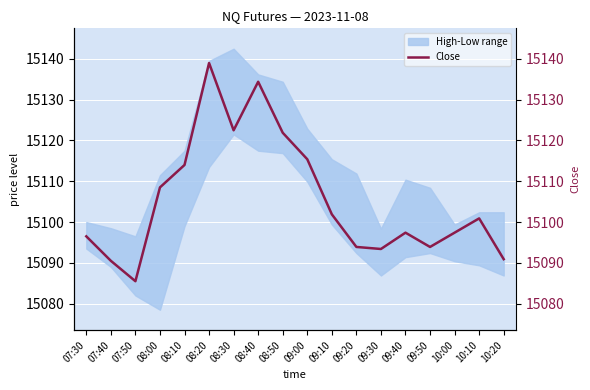

Reading right to left, what are all the values shown in this chart?

15090.9	15100.9	15097.4	15093.9	15097.4	15093.4	15093.9	15101.9	15115.4	15121.9	15134.4	15122.5	15139.0	15114.0	15108.5	15085.5	15090.5	15096.5